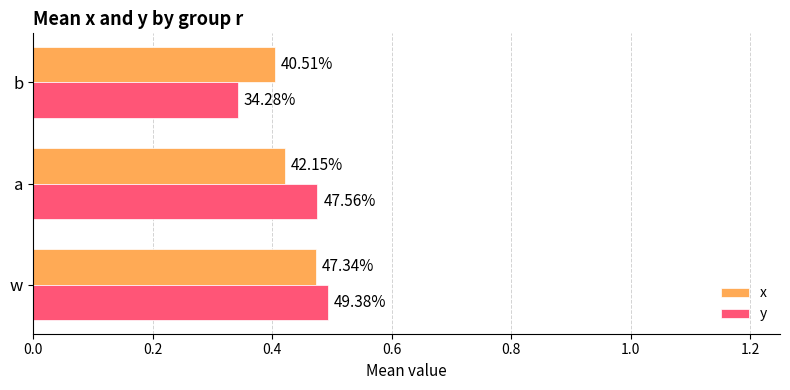

What are all the series names shown in the legend?

x, y